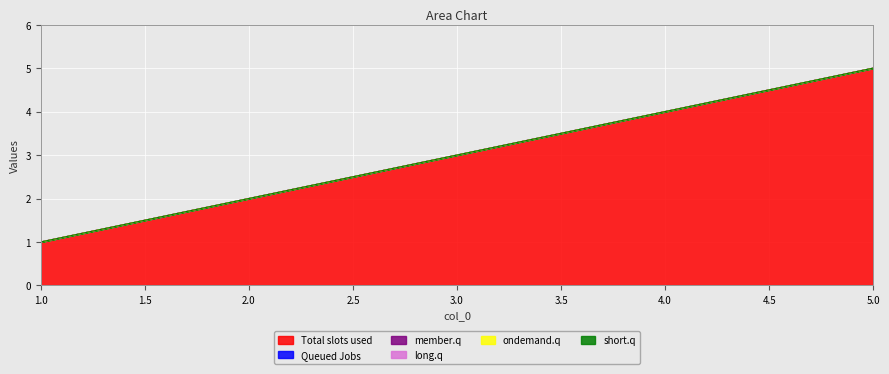

How many lines are shown in the chart?

6